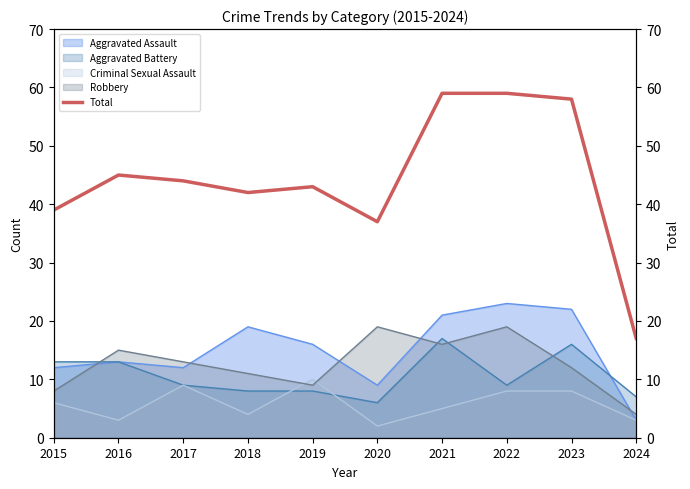

Is the value of Aggravated Assault at 2018 greater than the value of Aggravated Battery at 2018?

Yes